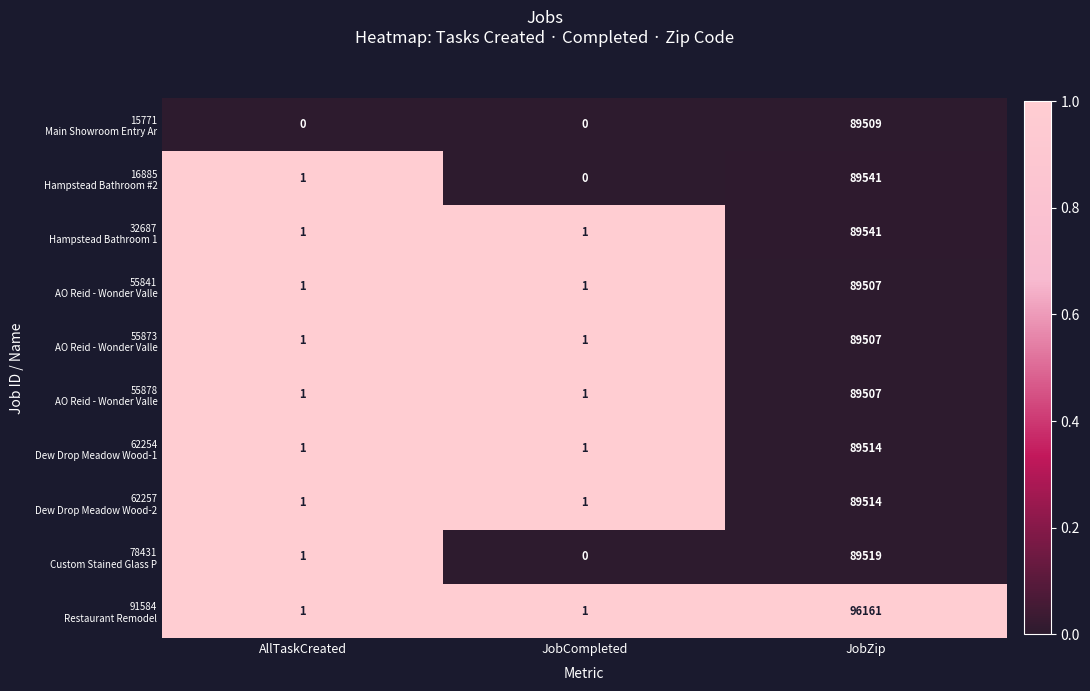

Which category has the highest value across all series?

JobZip